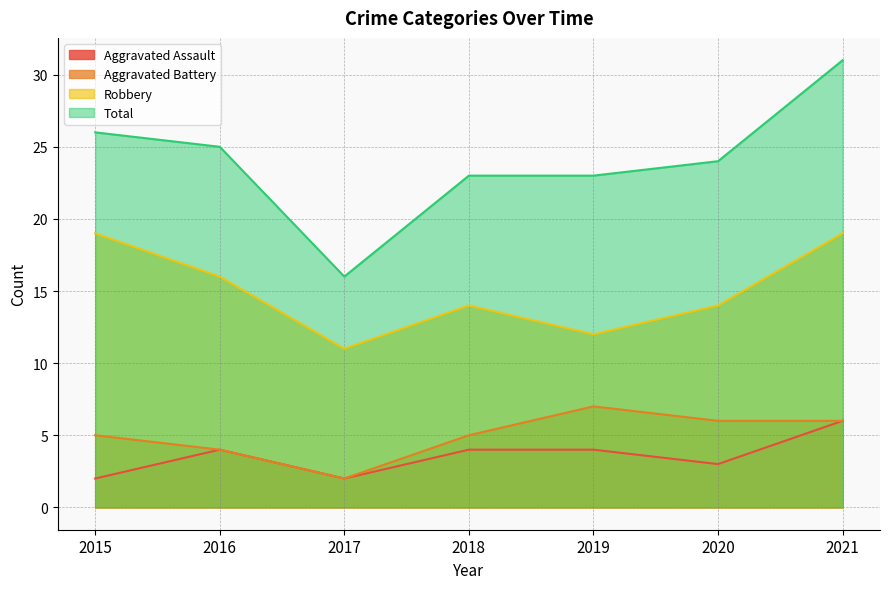

Does the chart display data point markers on the line(s)?

No